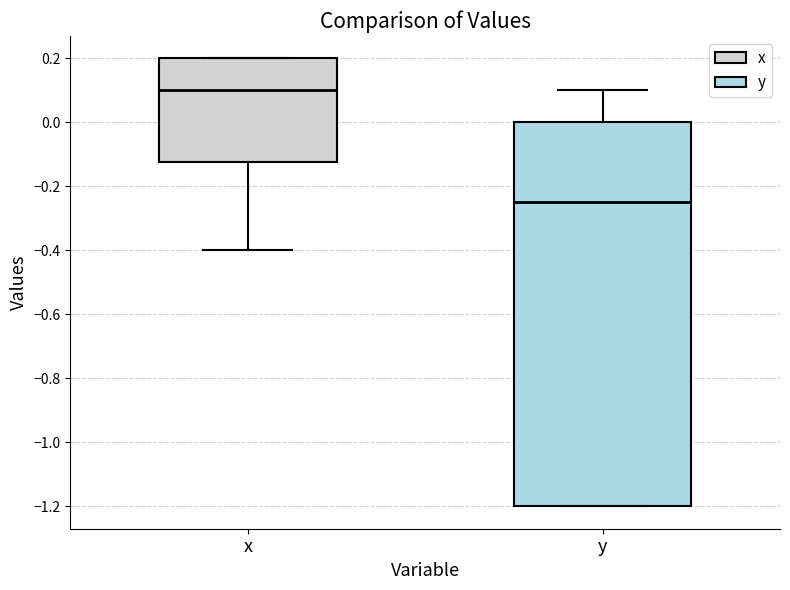

Reading left to right, read every box against the y-axis: the position of its median line, the range the box covers, and the ends of its whiskers. The values are not printed on the chart, so give them approximately, as read against the axis.

x: median 0.10, box -0.12 to 0.20, whiskers -0.40 to 0.20
y: median -0.24, box -1.20 to 0.00, whiskers -1.20 to 0.10